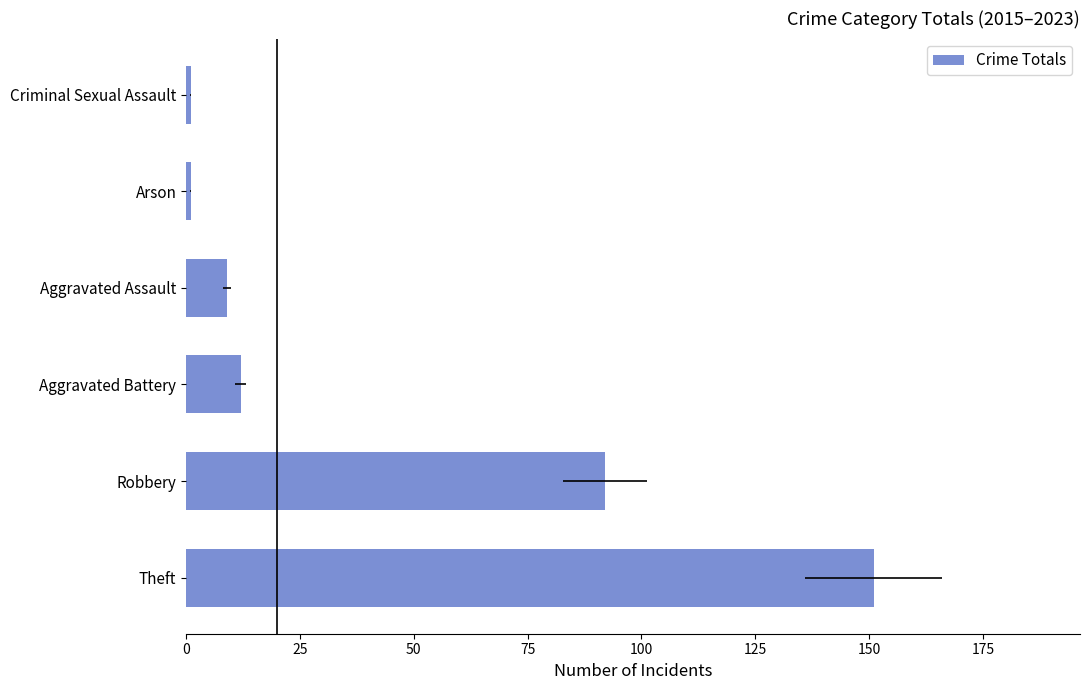

What is the maximum value shown in the chart?

151